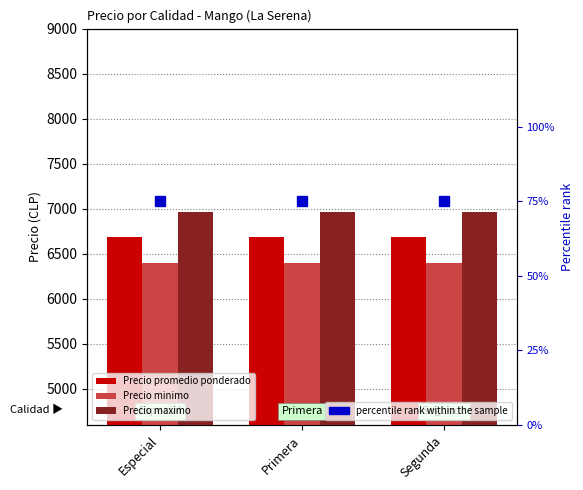

What position from the left is Primera?

2